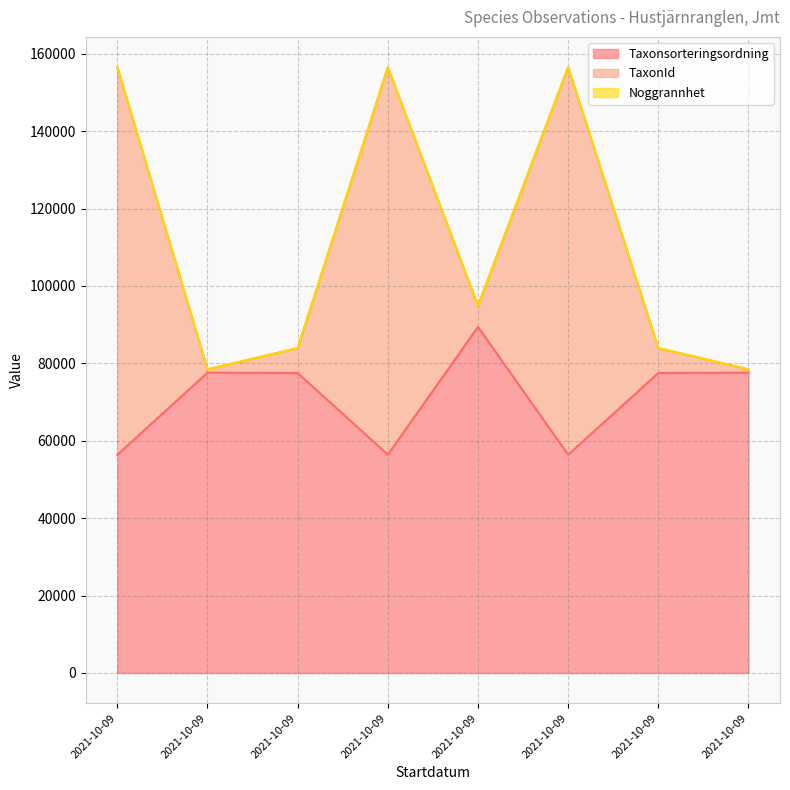

Does the chart have visible grid lines?

Yes